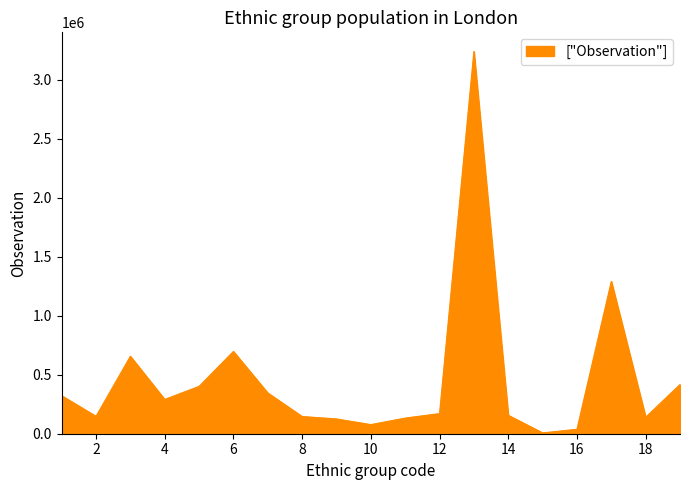

What is the greatest value displayed?

3239281